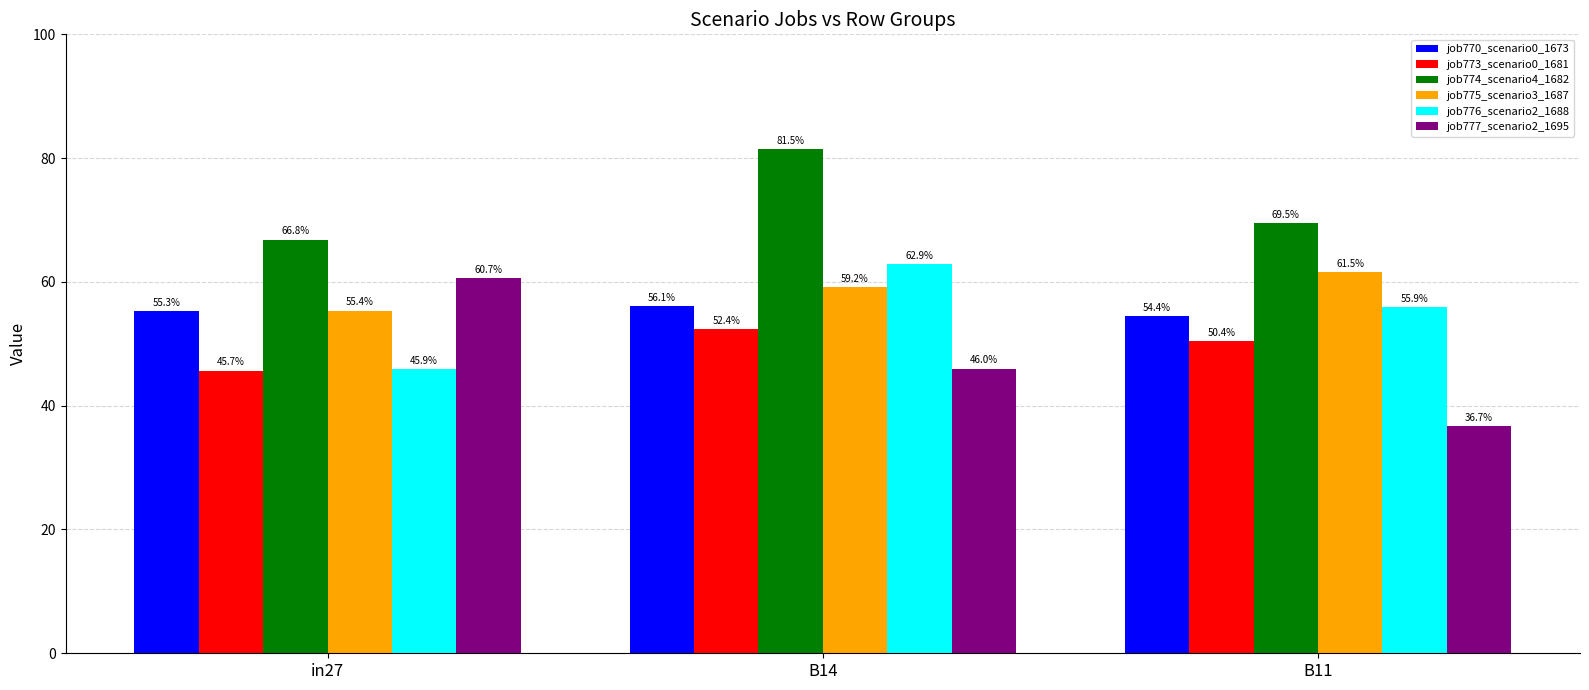

Reading right to left, extract all data points from this chart.

job770_scenario0_1673: 0.5	0.6	0.6
job773_scenario0_1681: 0.5	0.5	0.5
job774_scenario4_1682: 0.7	0.8	0.7
job775_scenario3_1687: 0.6	0.6	0.6
job776_scenario2_1688: 0.6	0.6	0.5
job777_scenario2_1695: 0.4	0.5	0.6